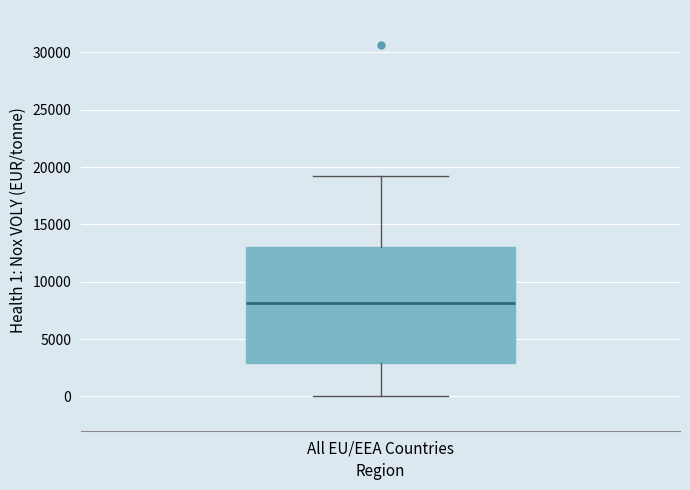

Transcribe this box plot: give where the median line is, the range the box spans, and where the two whiskers end, as read against the y-axis. The values are not printed on the chart, so give them approximately, as read against the axis.

median 8000, box 3000 to 13000, whiskers 0 to 19500